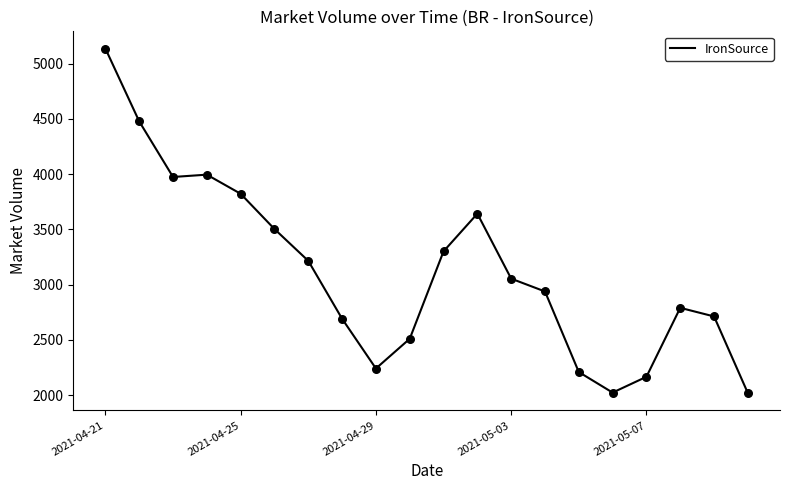

What is the difference between the maximum and minimum values?

3118